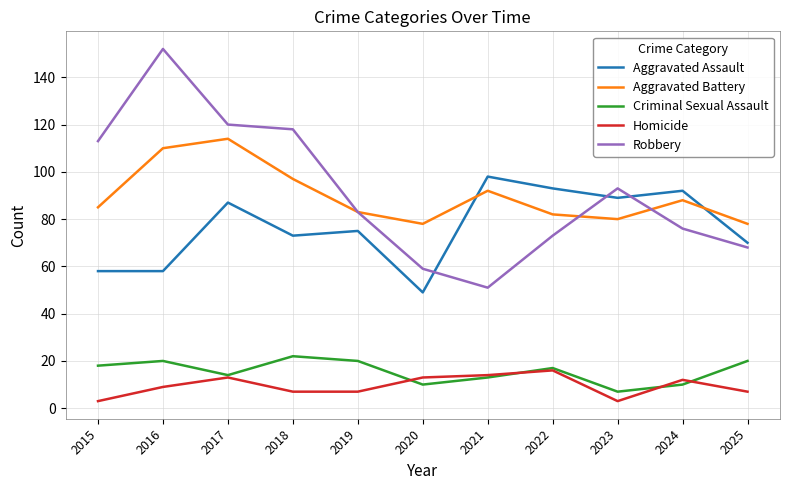

What is the difference between the maximum and second lowest values in the Criminal Sexual Assault series?

12